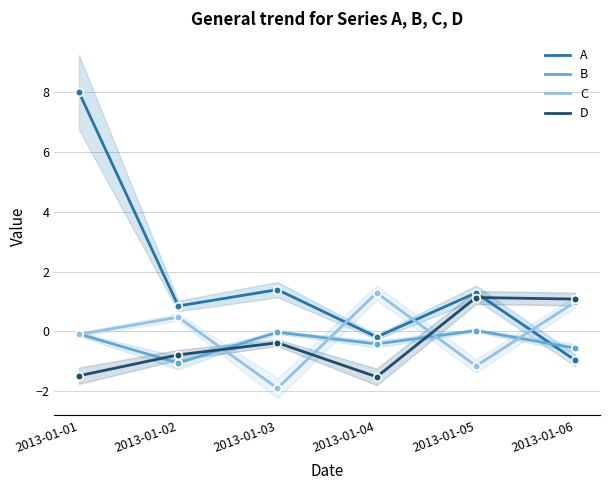

What is the total value across all series at 2013-01-04?

-0.9